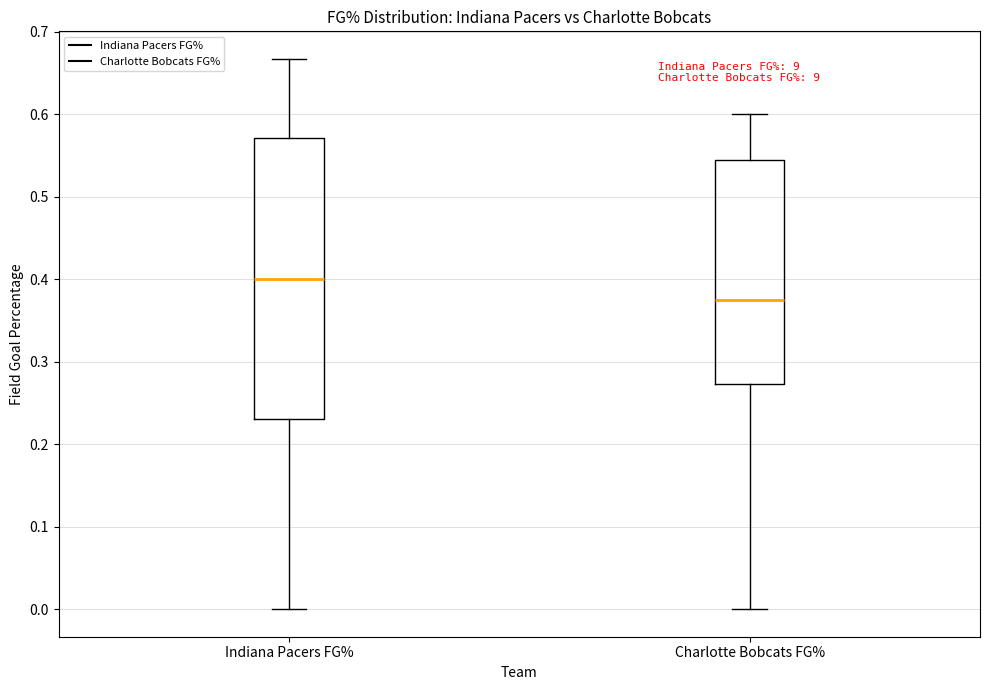

Reading left to right, read every box against the y-axis: the position of its median line, the range the box covers, and the ends of its whiskers. The values are not printed on the chart, so give them approximately, as read against the axis.

Indiana Pacers FG%: median 0.40, box 0.23 to 0.57, whiskers 0.00 to 0.67
Charlotte Bobcats FG%: median 0.38, box 0.27 to 0.55, whiskers 0.00 to 0.60